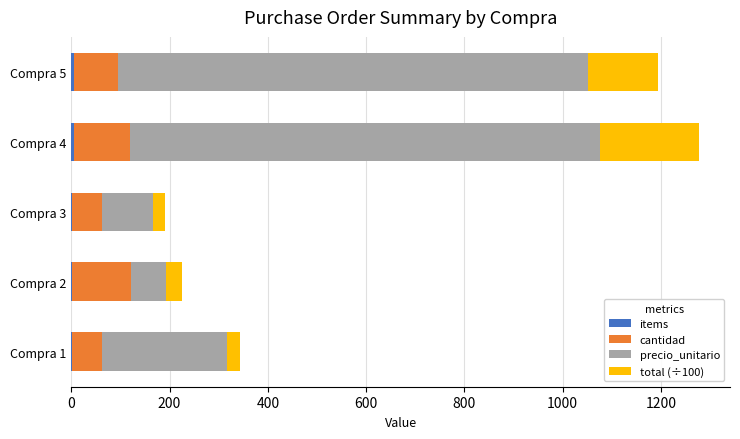

Count the number of data series in this chart.

4